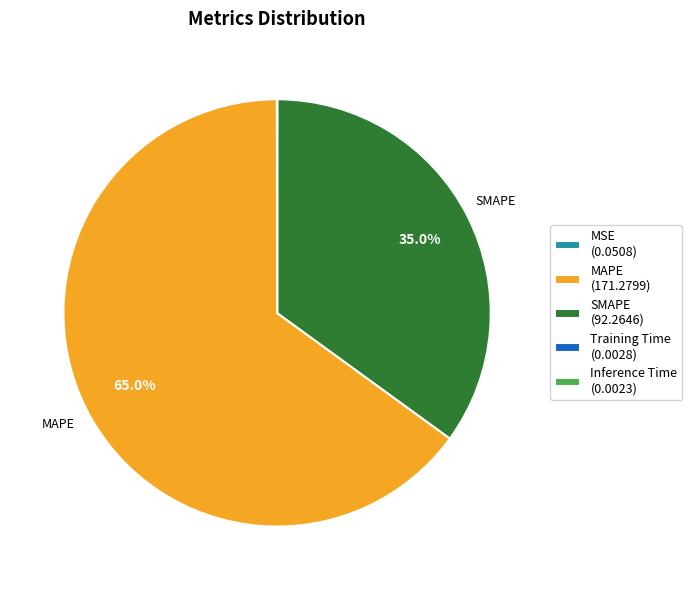

Which category accounts for the majority?

MAPE